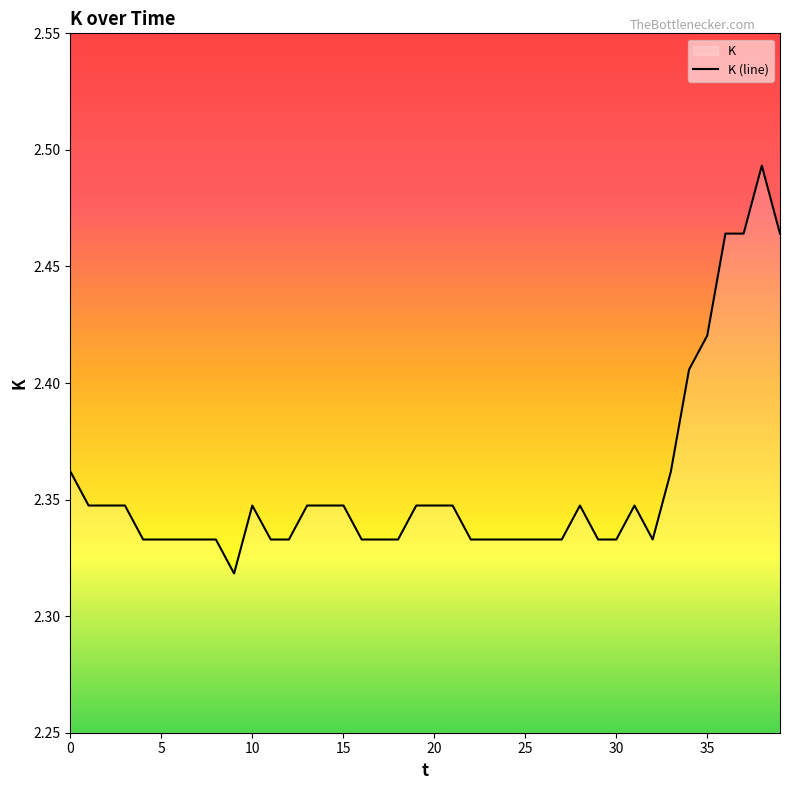

Reading left to right, extract all data points from this chart.

2.4	2.3	2.3	2.3	2.3	2.3	2.3	2.3	2.3	2.3	2.3	2.3	2.3	2.3	2.3	2.3	2.3	2.3	2.3	2.3	2.3	2.3	2.3	2.3	2.3	2.3	2.3	2.3	2.3	2.3	2.3	2.3	2.3	2.4	2.4	2.4	2.5	2.5	2.5	2.5